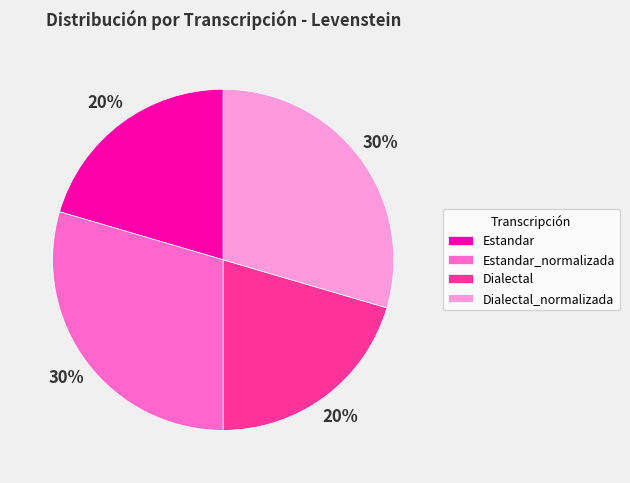

To the nearest percent, what portion does Estandar represent?

20%